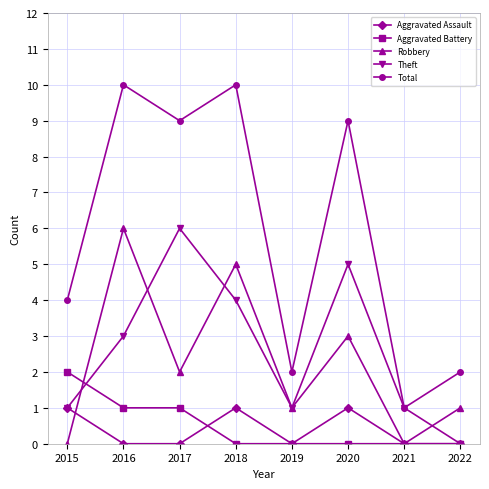

What is the maximum value shown in the chart?

10